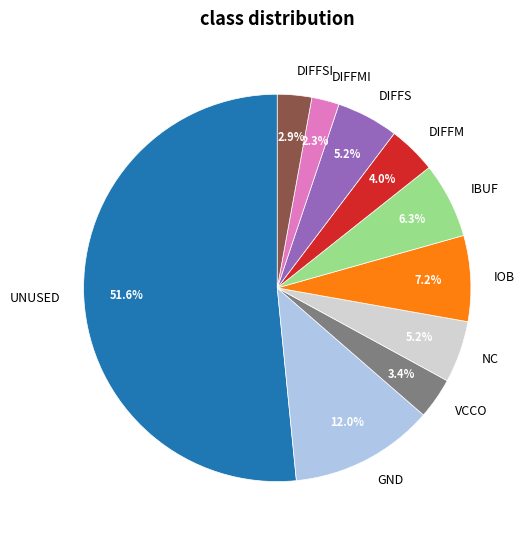

Which category has the smallest portion of the pie?

DIFFMI